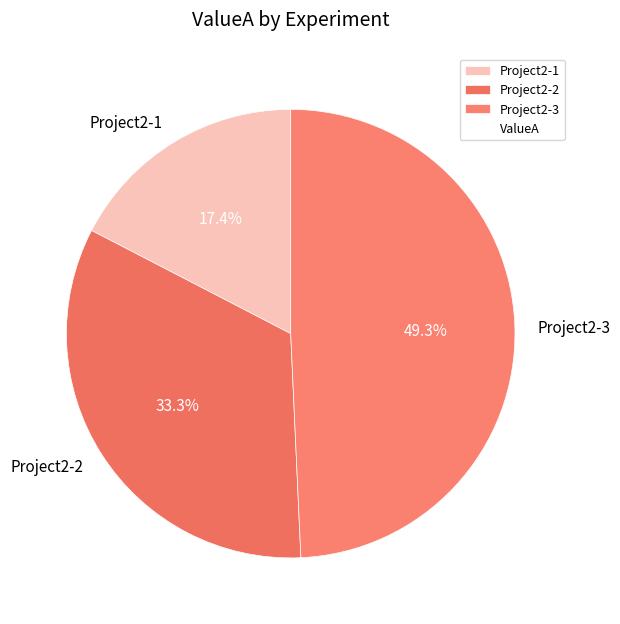

Rank the categories by value from highest to lowest.

Project2-3, Project2-2, Project2-1